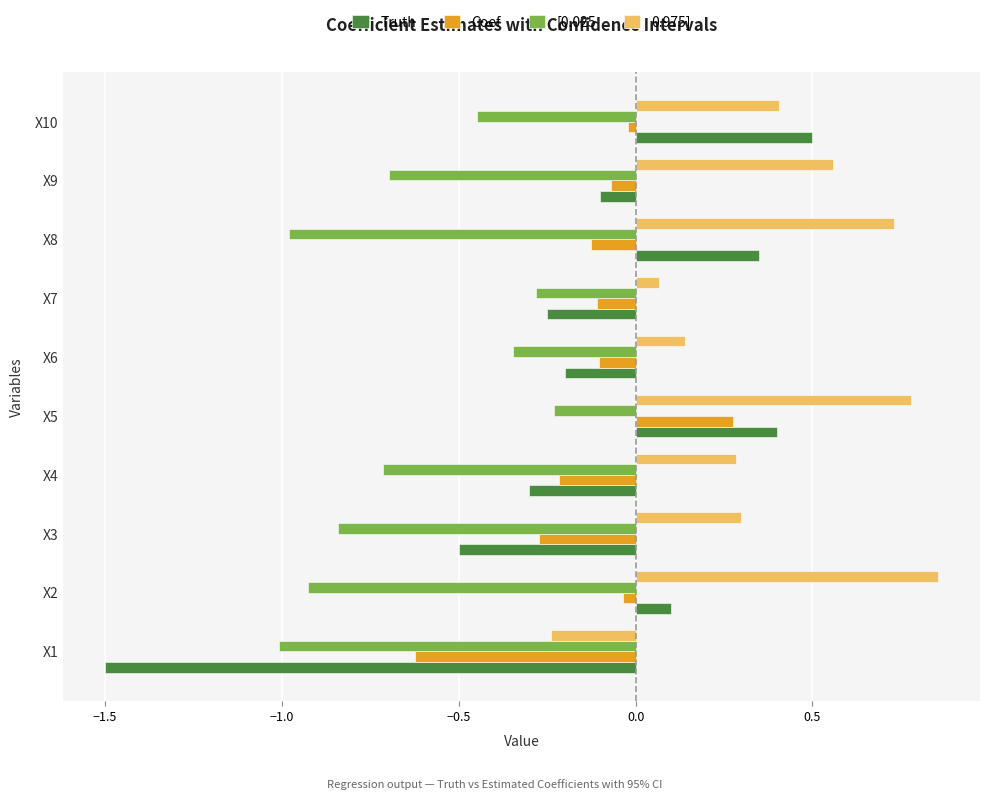

Rank the series by their maximum value, from highest to lowest.

0.975], Truth, Coef, [0.025